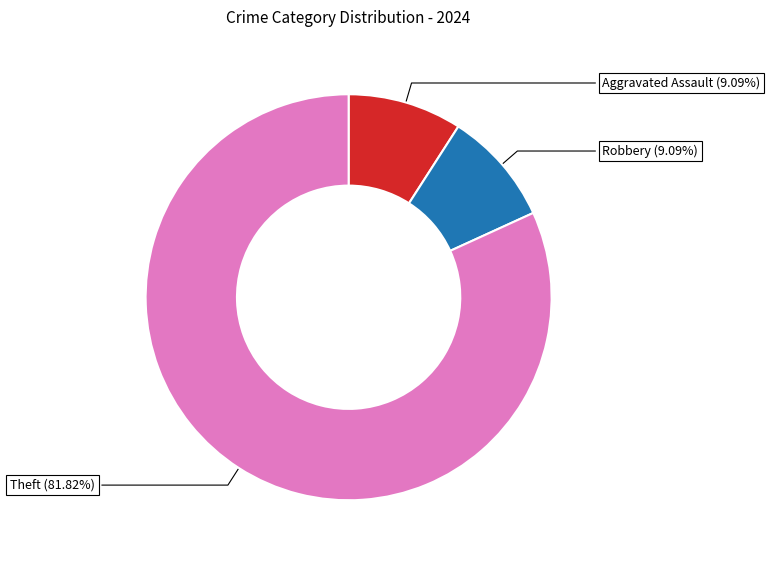

How many segments does this pie chart have?

3